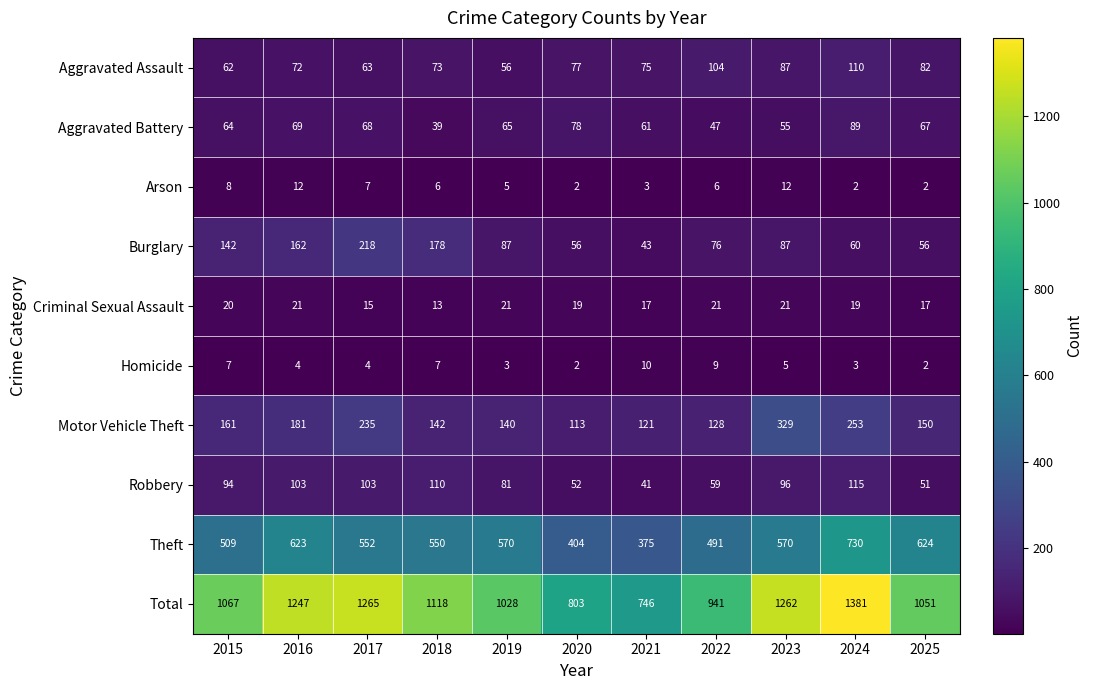

List the series in order of their peak value, lowest first.

Homicide, Arson, Criminal Sexual Assault, Aggravated Battery, Aggravated Assault, Robbery, Burglary, Motor Vehicle Theft, Theft, Total